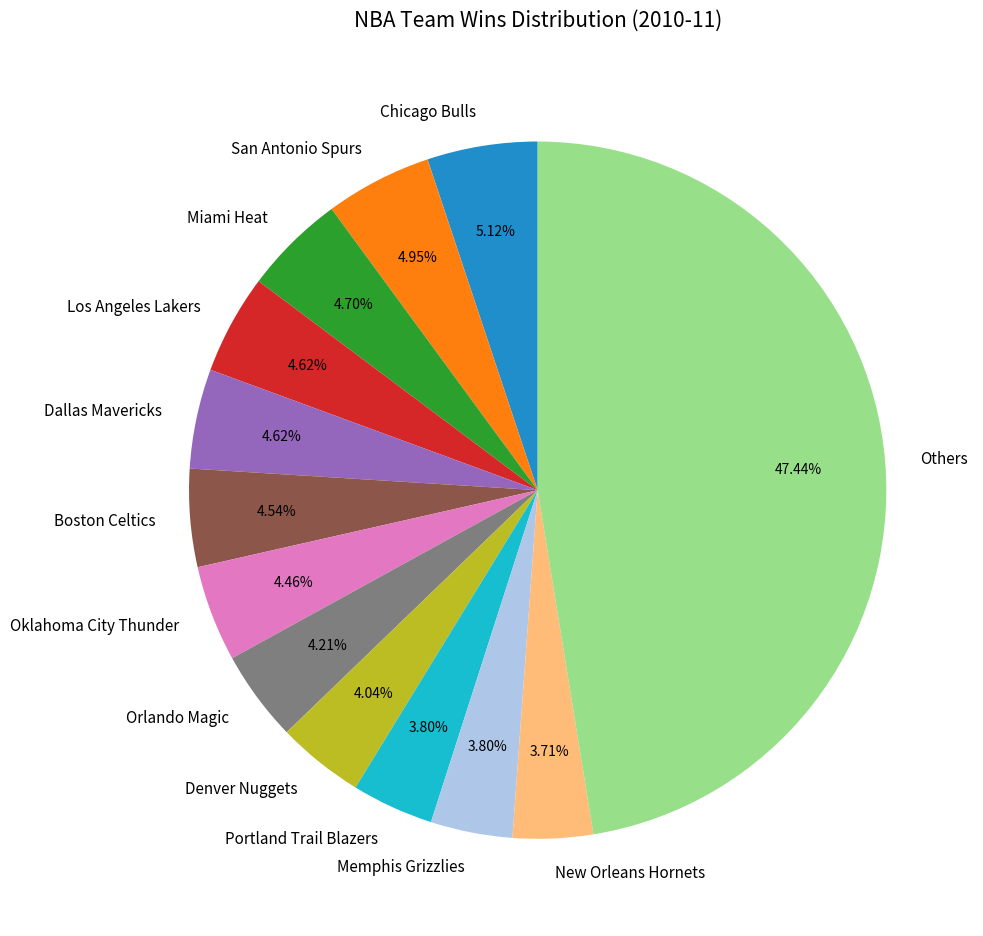

To the nearest percent, what is the average slice percentage?

8%